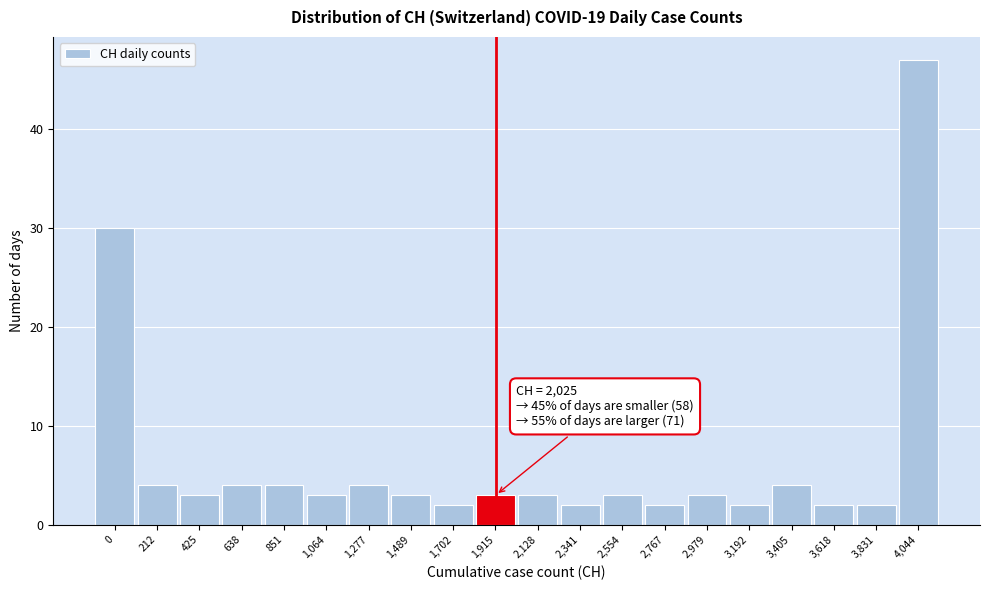

Reading right to left, what are all the values shown in this chart?

4,044=47	3,831=2	3,618=2	3,405=4	3,192=2	2,979=3	2,767=2	2,554=3	2,341=2	2,128=3	1,915=3	1,702=2	1,489=3	1,277=4	1,064=3	851=4	638=4	425=3	212=4	0=30